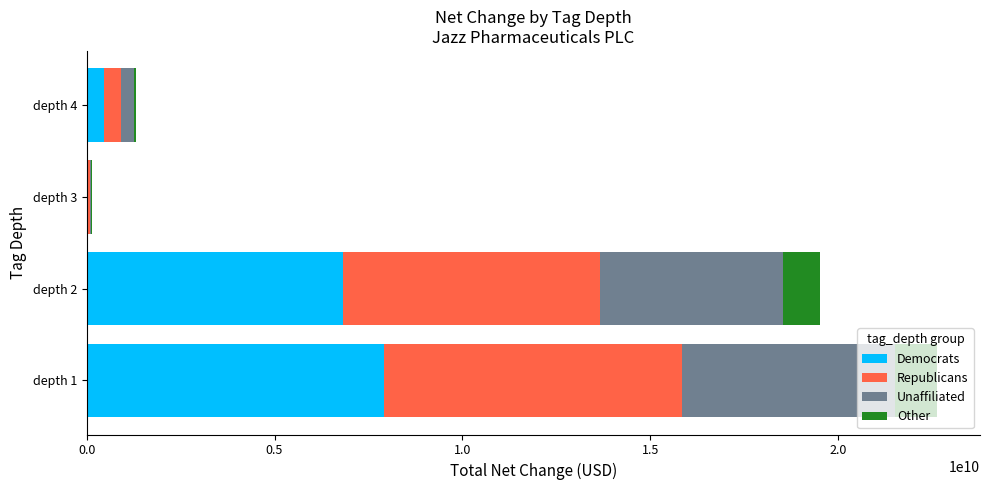

What is the total value across all series at depth 1?

22639666000.0